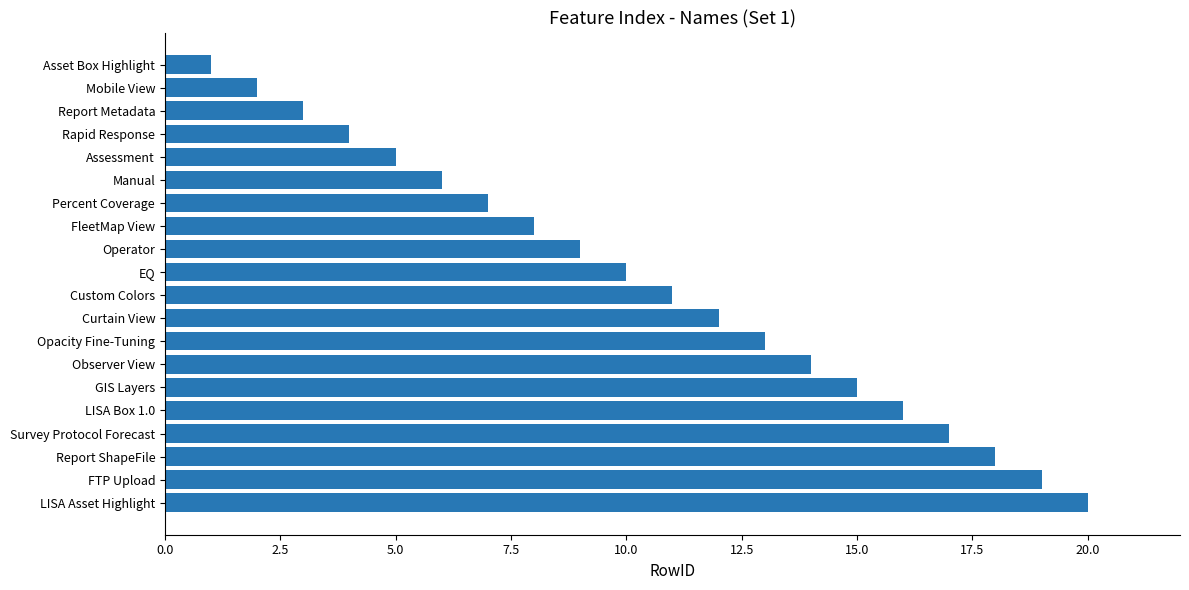

What is the smallest value displayed?

1